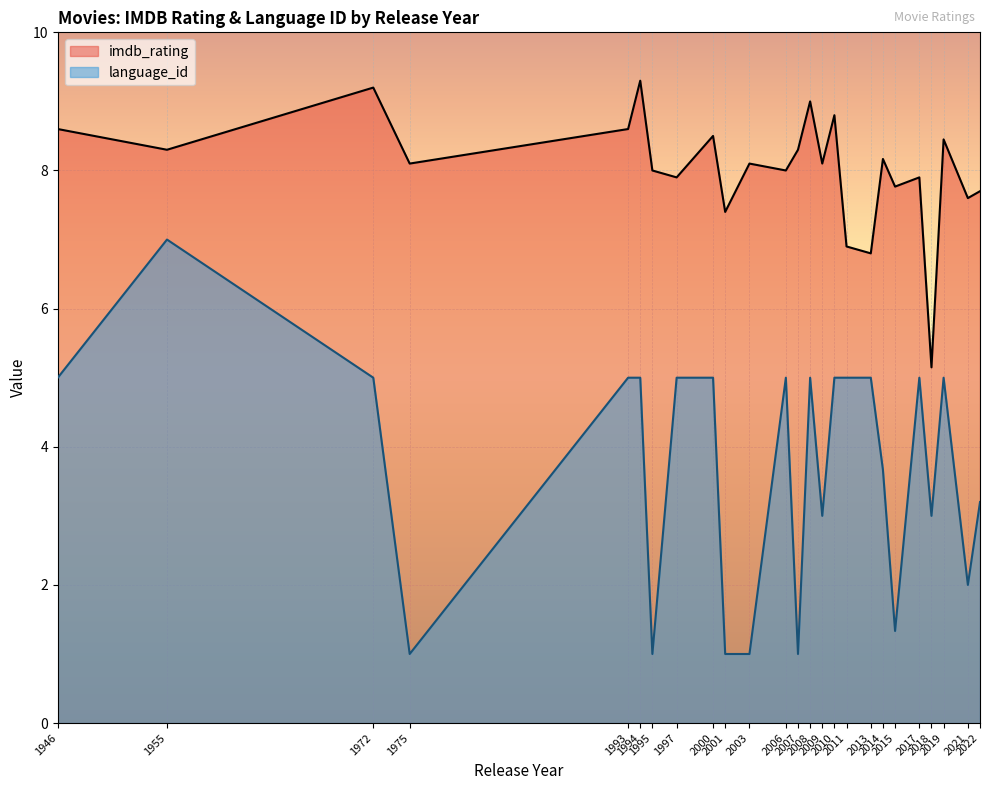

List the series in order of their peak value, highest first.

imdb_rating, language_id